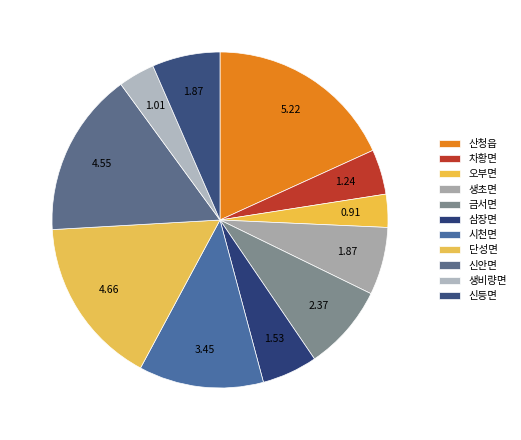

To the nearest percent, what is the difference between the 차황면 and 삼장면 slice percentages?

1%